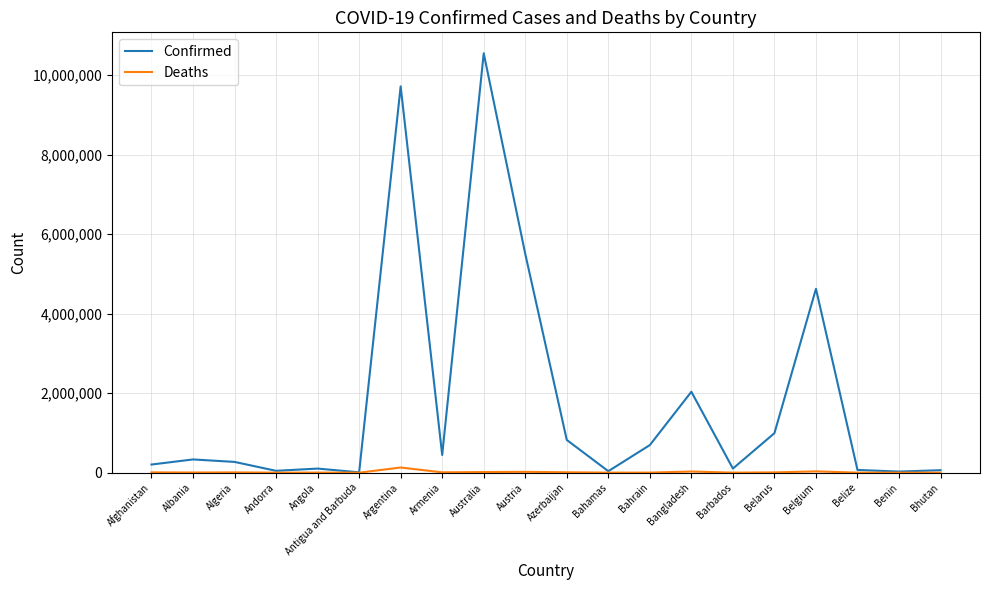

Read the Confirmed value at Bhutan, to the nearest 50.

62450